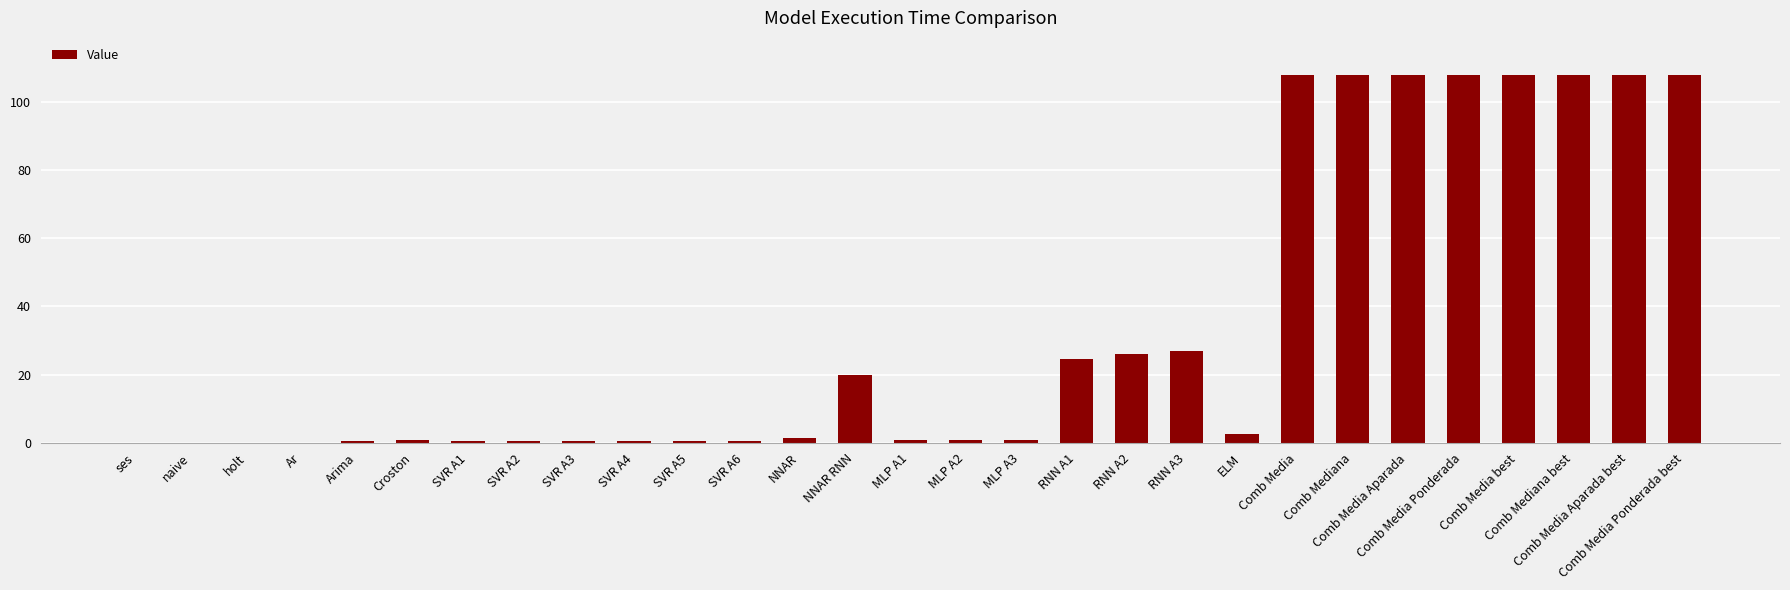

What is the maximum value shown in the chart?

108.1